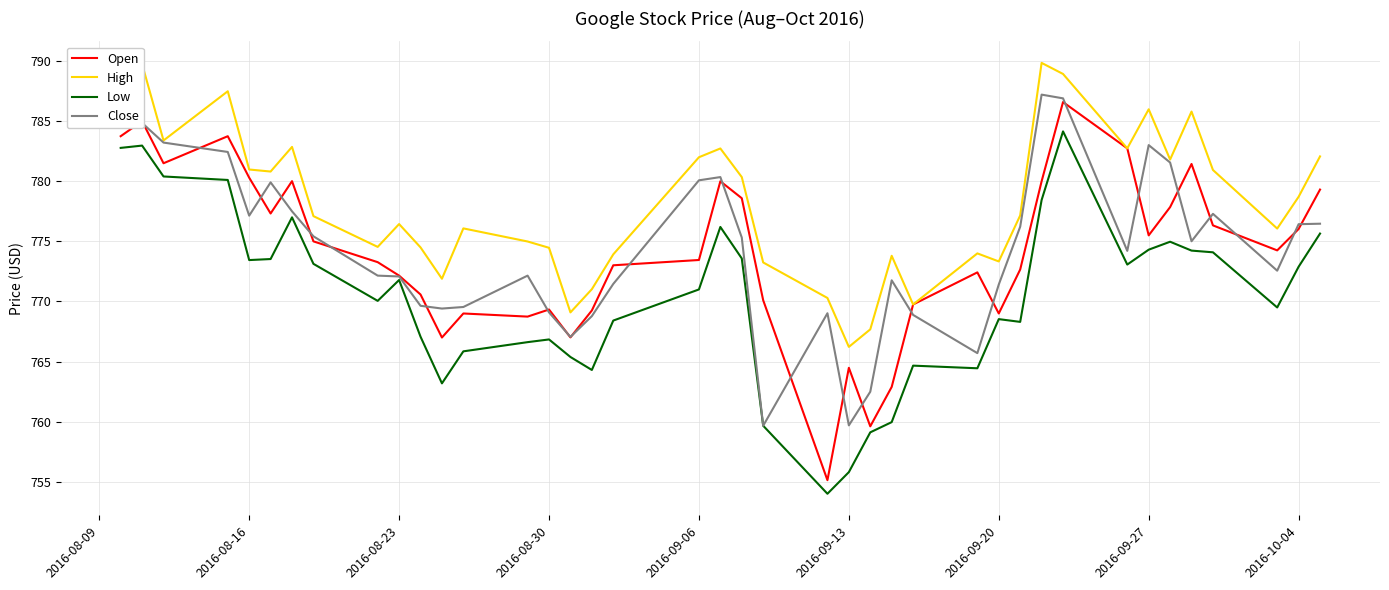

Is this an area chart (filled region under the line)?

No